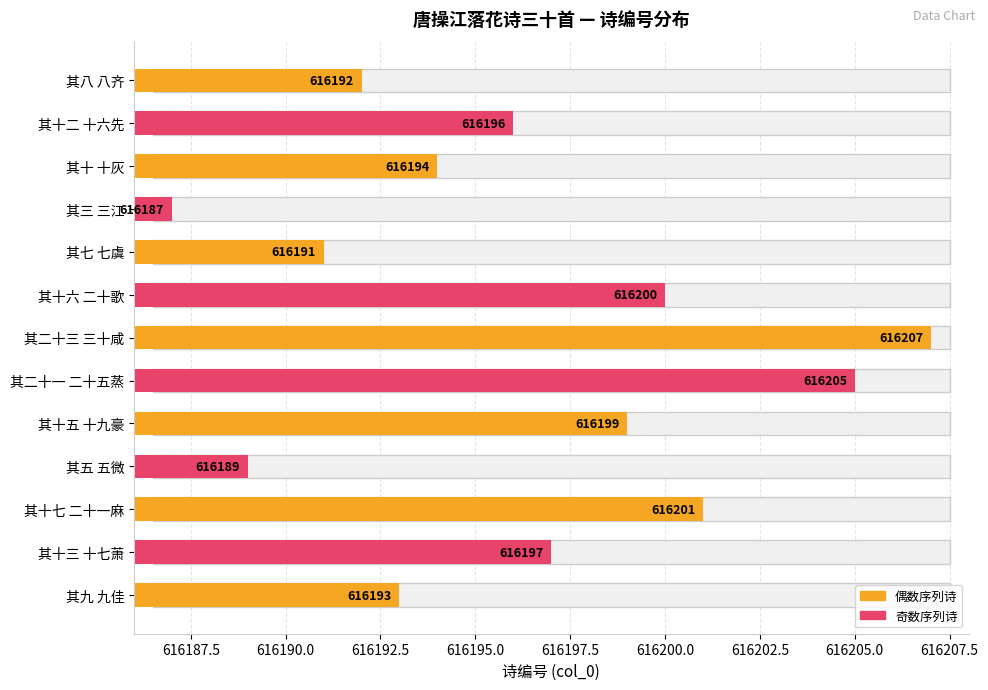

How many data points are less than 616196?

6